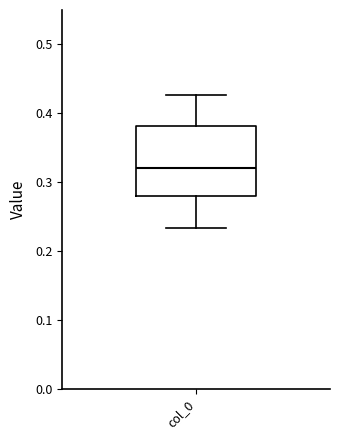

Transcribe this box plot: give where the median line is, the range the box spans, and where the two whiskers end, as read against the y-axis. The values are not printed on the chart, so give them approximately, as read against the axis.

median 0.32, box 0.28 to 0.38, whiskers 0.23 to 0.43